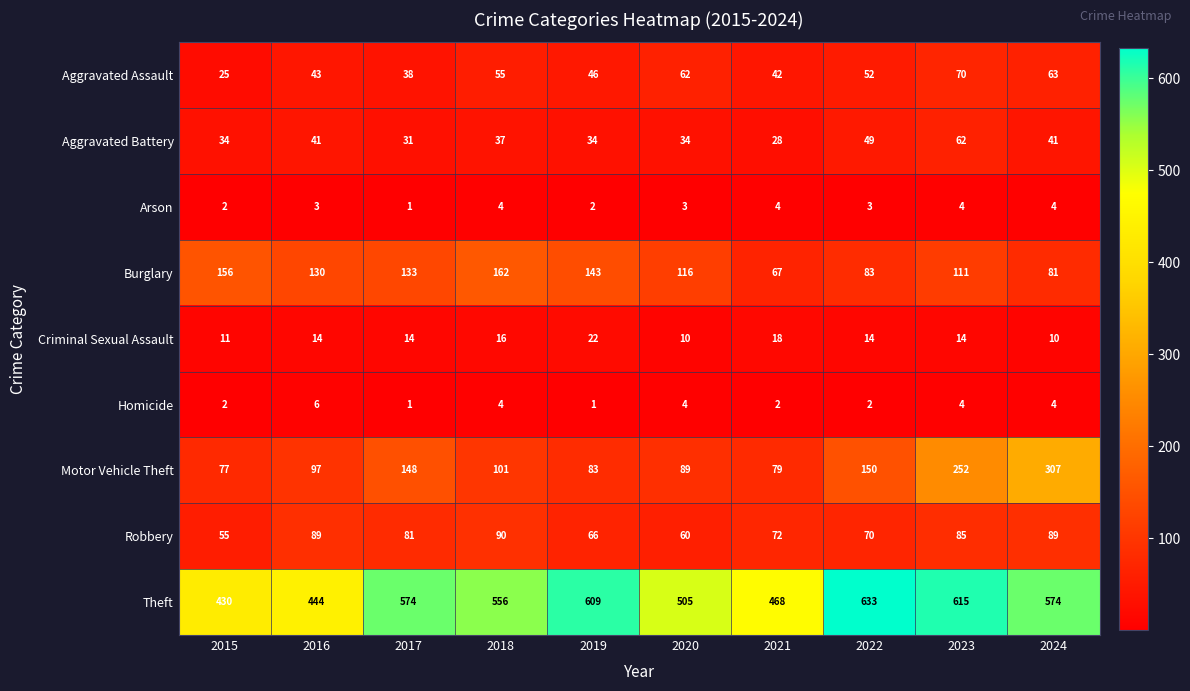

Where does the Burglary series first go above 130?

2015